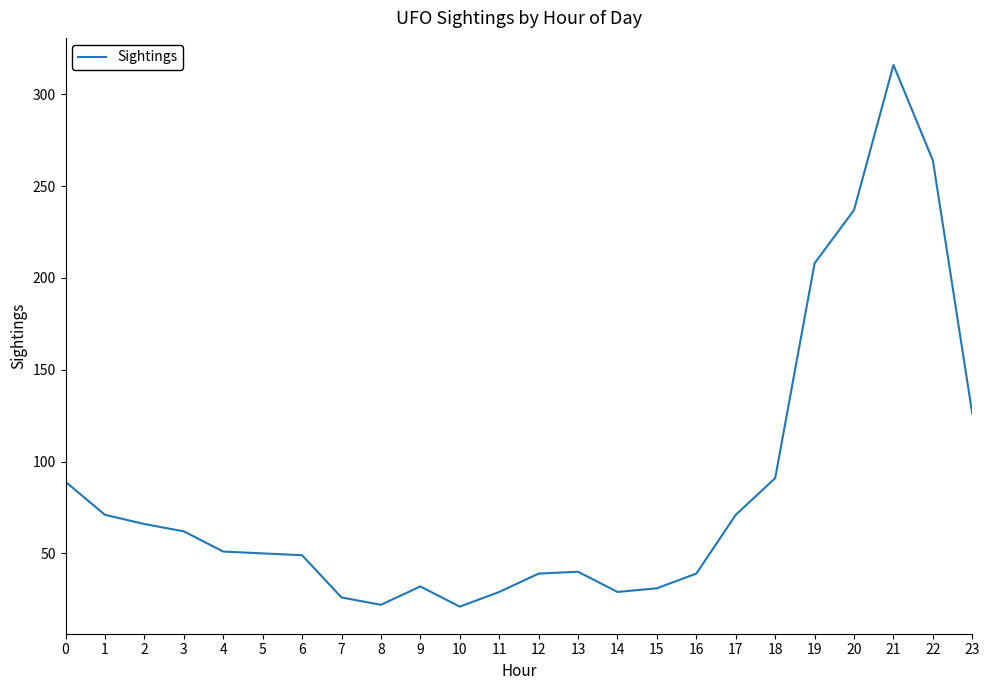

Approximately how many times larger is the value at 16 compared to 0?

0.4